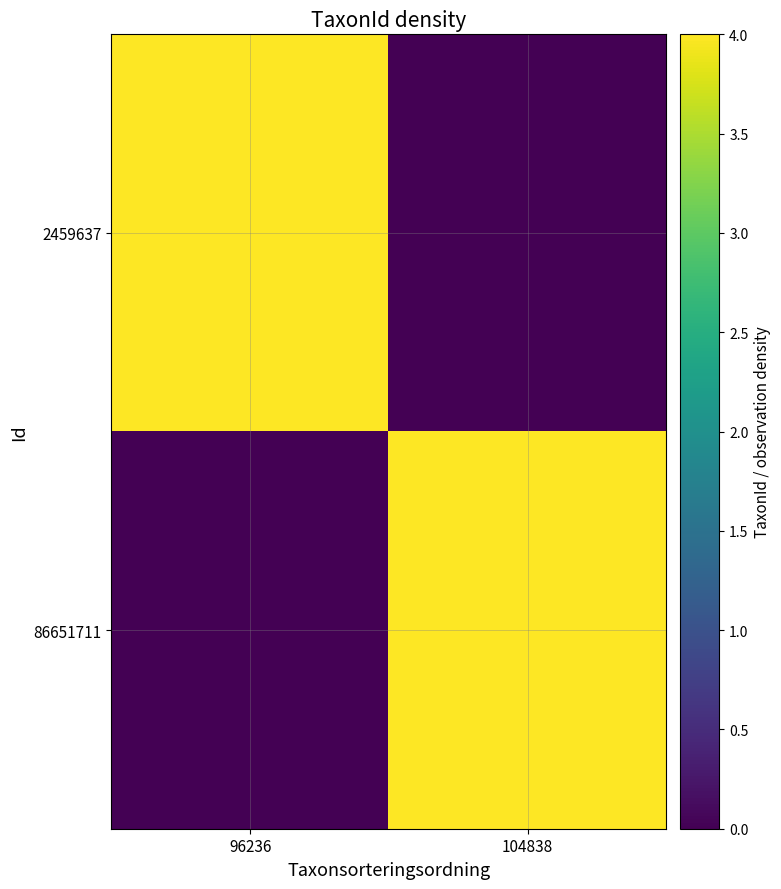

Reading right to left, transcribe all the data shown in this chart.

2459637: 104838=0.0	96236=4.0
86651711: 104838=4.0	96236=0.0